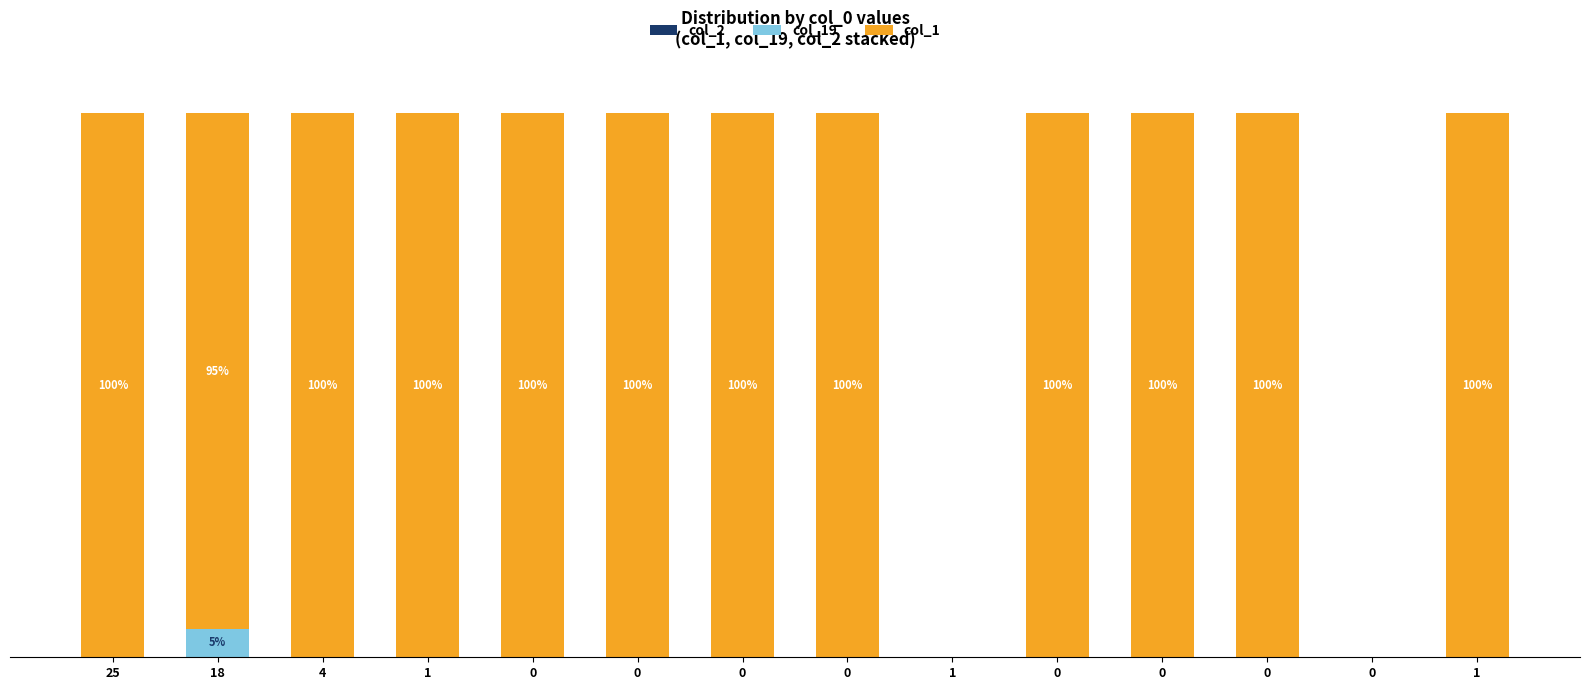

At which label does col_19 reach its peak?

18